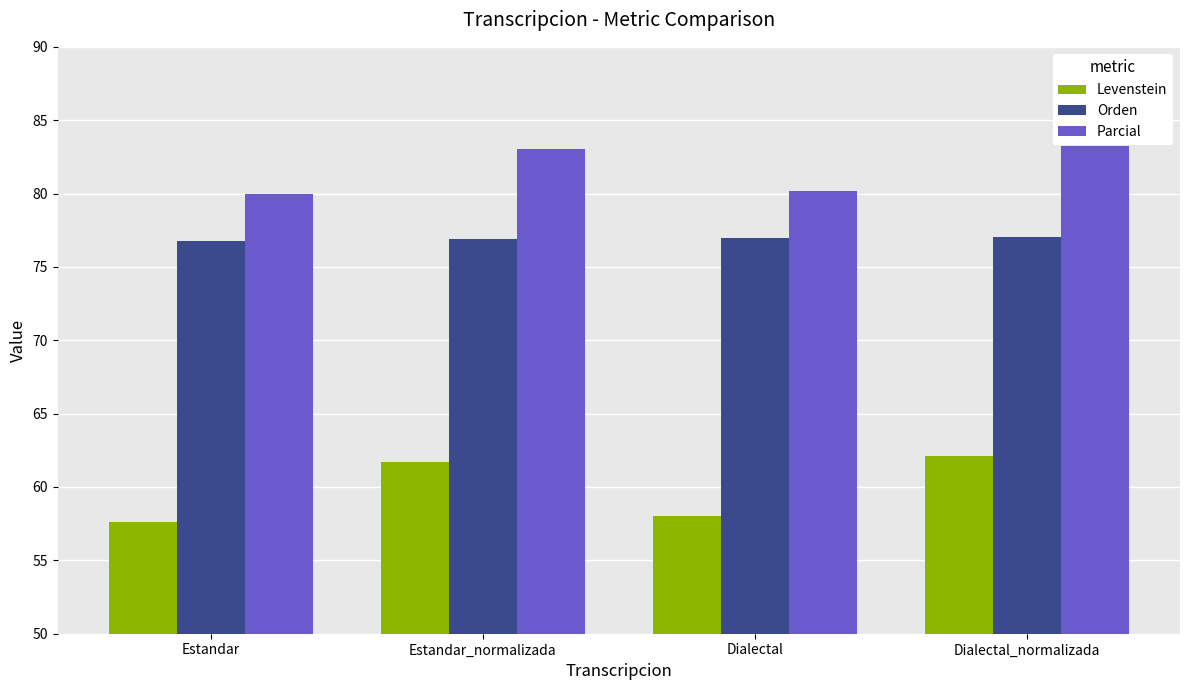

At Dialectal, list the series in order from largest to smallest.

Parcial, Orden, Levenstein